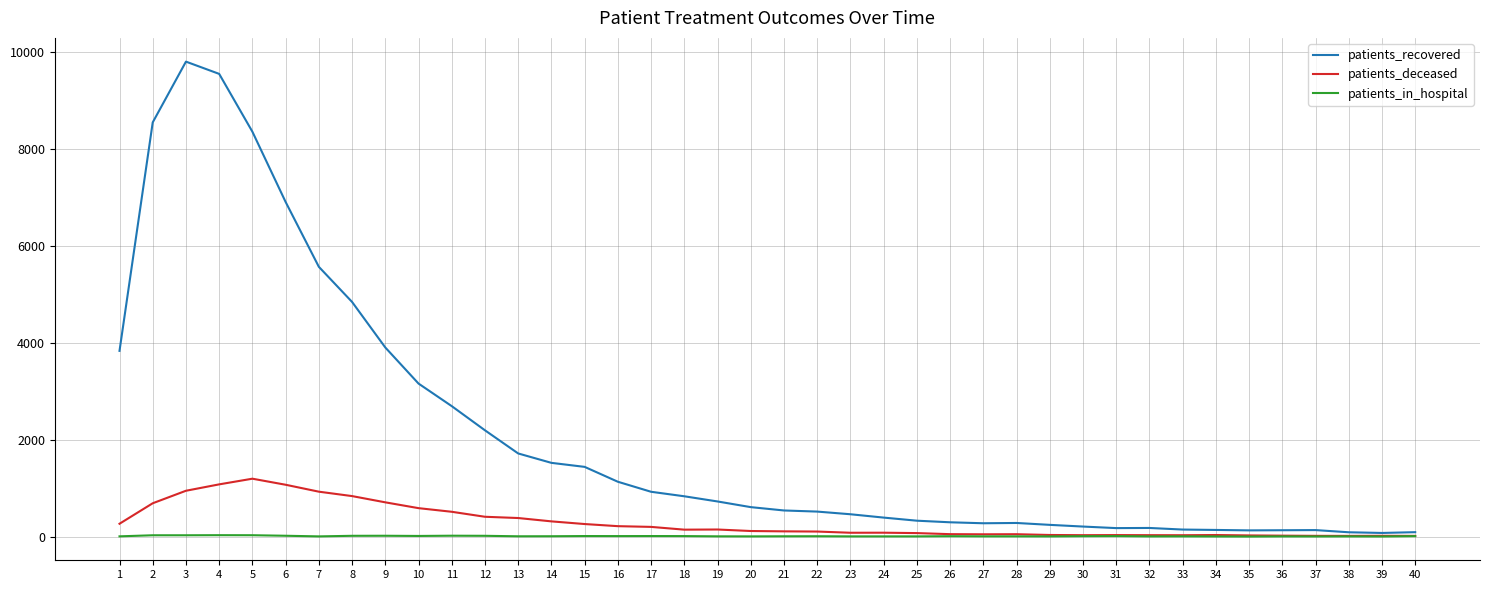

At 5, list the series in order from largest to smallest.

patients_recovered, patients_deceased, patients_in_hospital